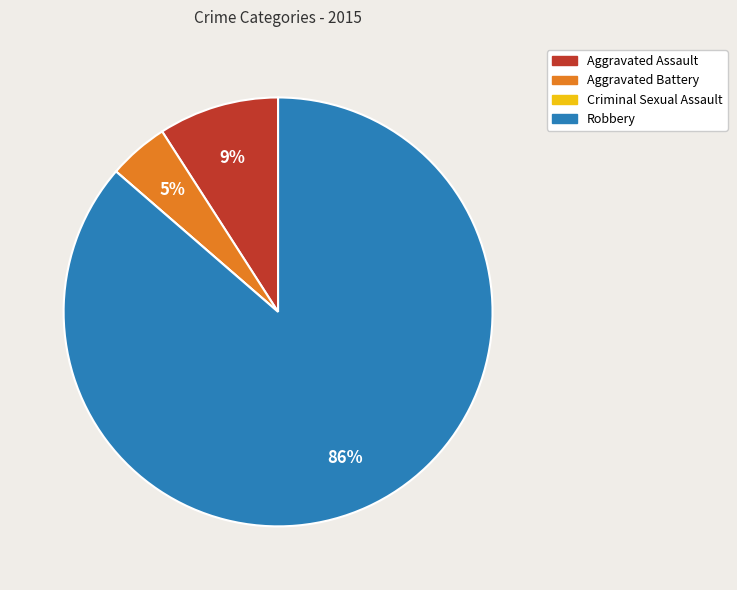

Is there any slice that represents more than half of the pie?

Yes